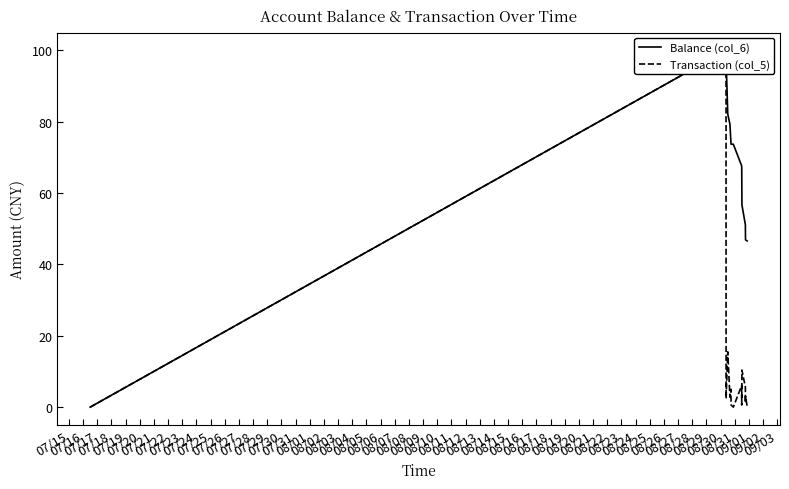

Is the value of Balance (col_6) at 07/25 greater than the value of Transaction (col_5) at 07/20?

Yes